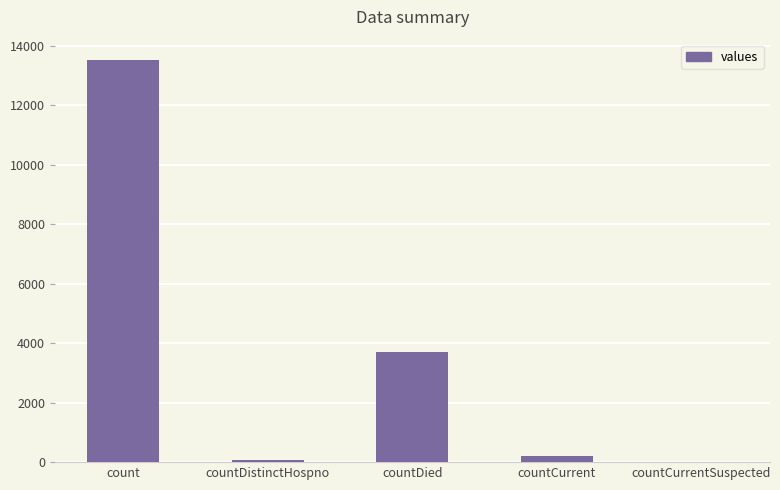

The value at countCurrentSuspected is 0. True or false?

True